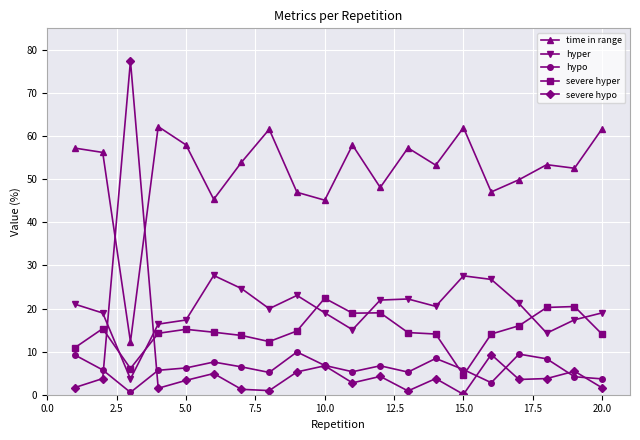

Which series has the largest total across all categories?

time in range